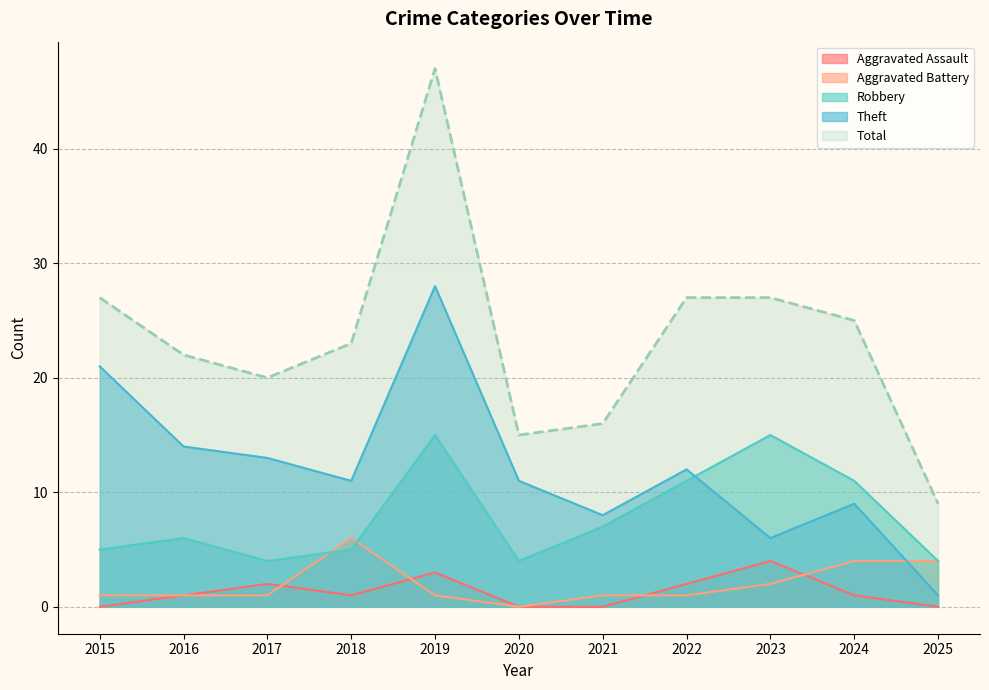

What is the total value across all series at 2020?

30